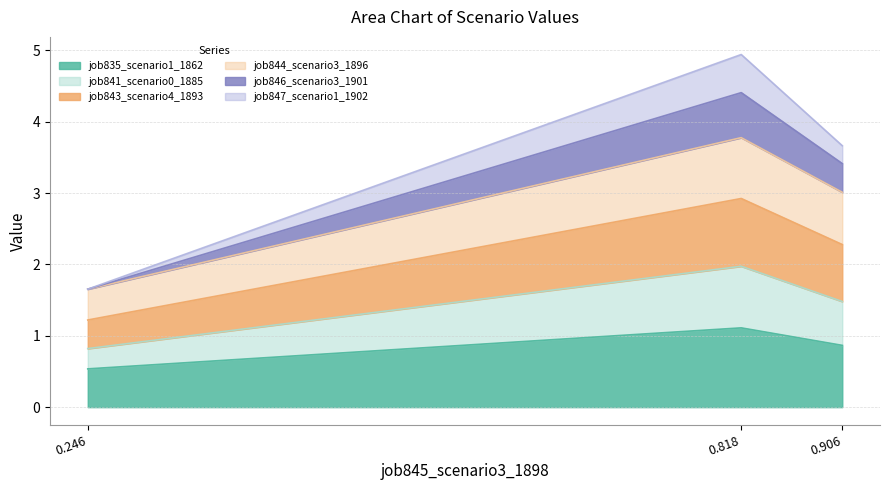

What is the total value across all series at 0.906?

3.7